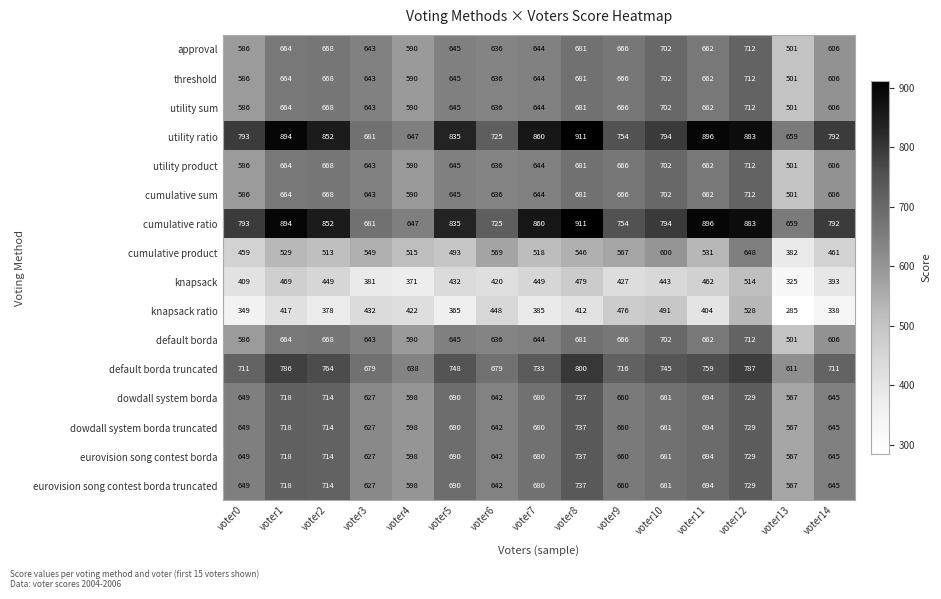

At which category is the sum across all series the highest?

voter12